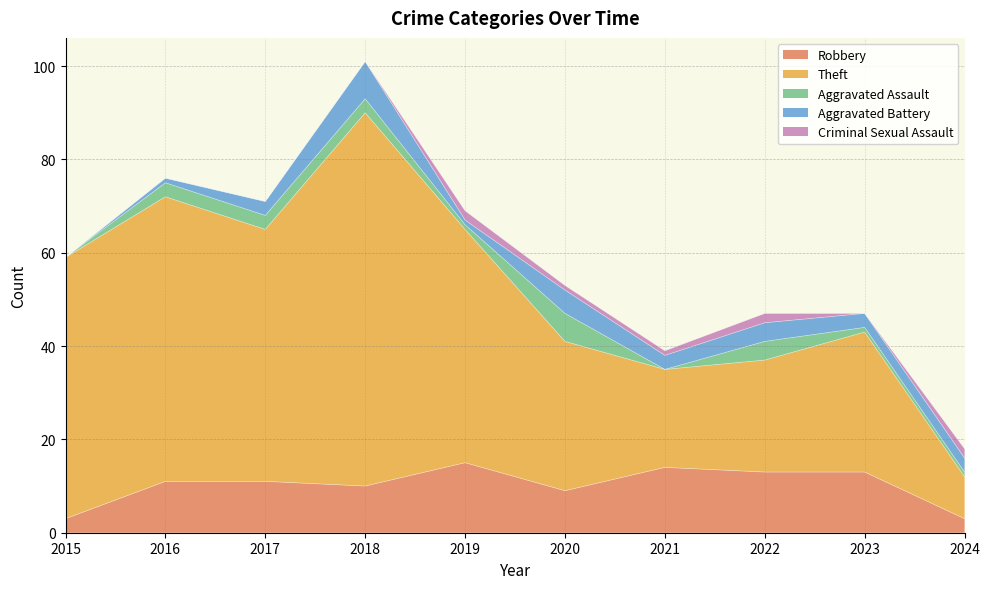

True or false: Criminal Sexual Assault and Theft intersect in this chart.

False